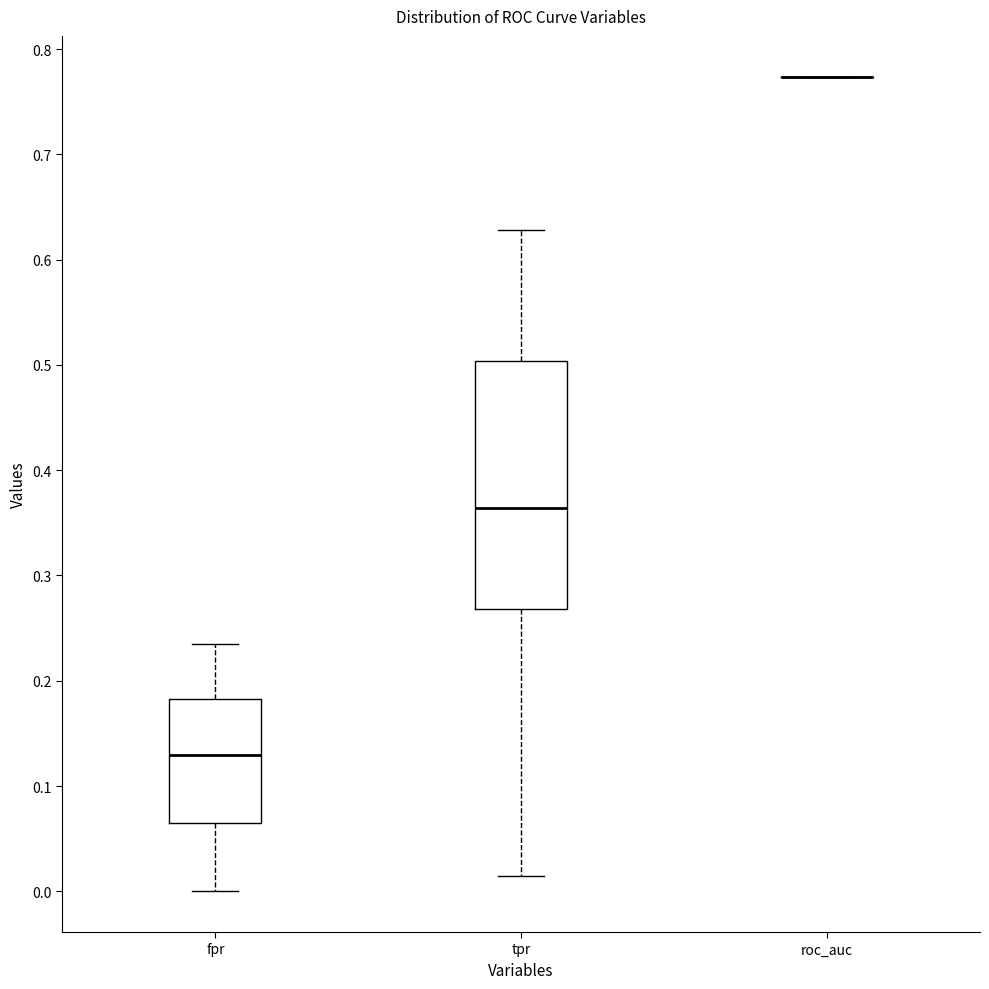

Reading left to right, read every box against the y-axis: the position of its median line, the range the box covers, and the ends of its whiskers. The values are not printed on the chart, so give them approximately, as read against the axis.

fpr: median 0.13, box 0.06 to 0.18, whiskers 0.00 to 0.24
tpr: median 0.36, box 0.27 to 0.50, whiskers 0.01 to 0.63
roc_auc: box collapsed to a line at 0.77, whiskers 0.77 to 0.77